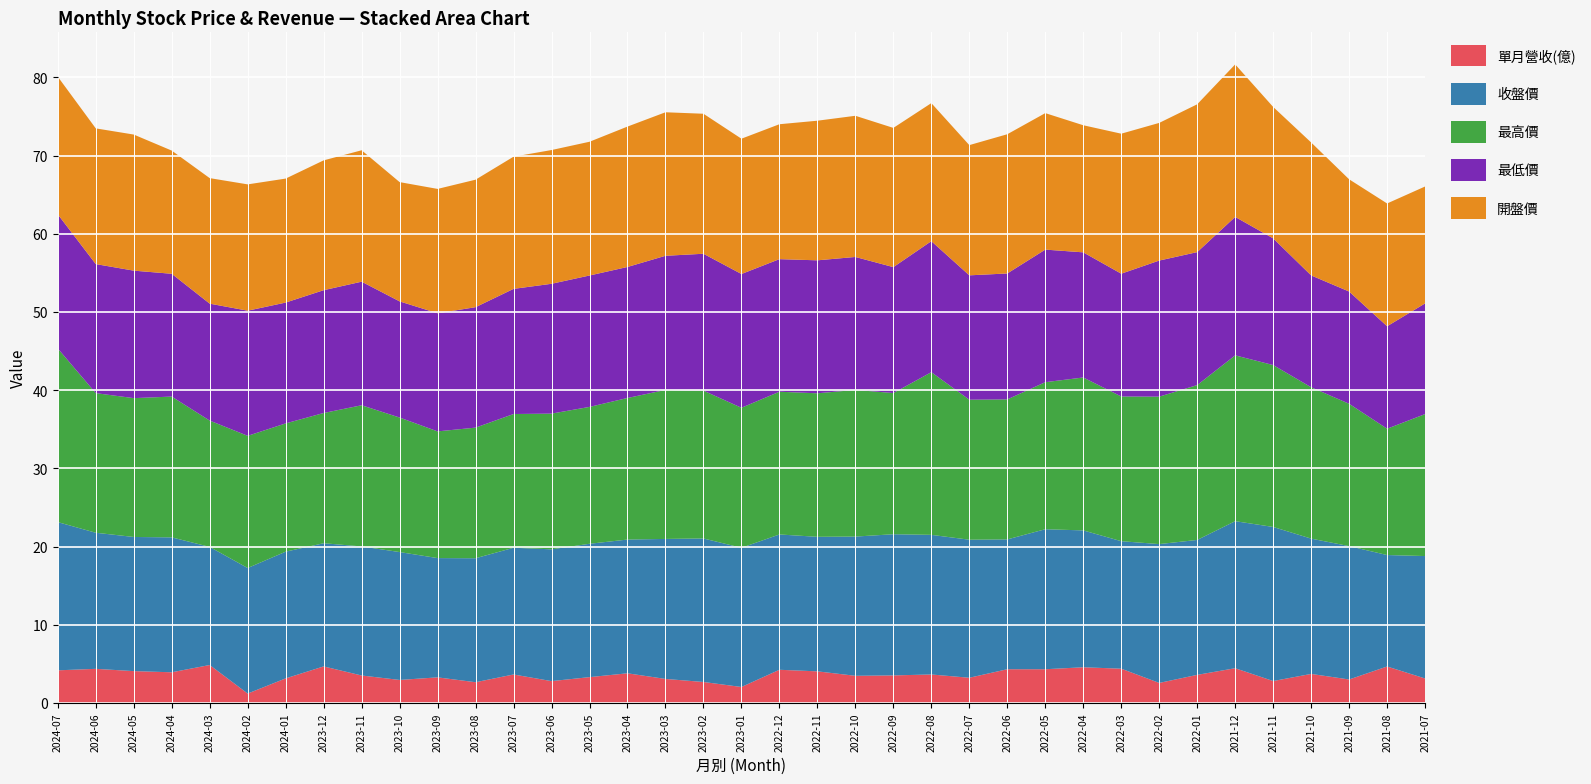

Reading right to left, list all the values displayed in this chart.

單月營收(億): 2021-07=3.1	2021-08=4.7	2021-09=3.0	2021-10=3.7	2021-11=2.8	2021-12=4.5	2022-01=3.6	2022-02=2.6	2022-03=4.4	2022-04=4.6	2022-05=4.3	2022-06=4.3	2022-07=3.2	2022-08=3.7	2022-09=3.5	2022-10=3.5	2022-11=4.1	2022-12=4.3	2023-01=2.1	2023-02=2.7	2023-03=3.1	2023-04=3.8	2023-05=3.3	2023-06=2.8	2023-07=3.7	2023-08=2.7	2023-09=3.3	2023-10=3.0	2023-11=3.5	2023-12=4.7	2024-01=3.2	2024-02=1.2	2024-03=4.9	2024-04=3.9	2024-05=4.1	2024-06=4.4	2024-07=4.2
收盤價: 2021-07=15.7	2021-08=14.2	2021-09=17.1	2021-10=17.3	2021-11=19.7	2021-12=18.8	2022-01=17.2	2022-02=17.8	2022-03=16.3	2022-04=17.5	2022-05=17.9	2022-06=16.6	2022-07=17.6	2022-08=17.9	2022-09=18.1	2022-10=17.8	2022-11=17.2	2022-12=17.3	2023-01=17.8	2023-02=18.4	2023-03=17.9	2023-04=17.1	2023-05=17.1	2023-06=16.9	2023-07=16.2	2023-08=15.8	2023-09=15.2	2023-10=16.4	2023-11=16.5	2023-12=15.8	2024-01=16.2	2024-02=16.1	2024-03=15.1	2024-04=17.2	2024-05=17.1	2024-06=17.4	2024-07=18.9
最高價: 2021-07=18.1	2021-08=16.1	2021-09=18.2	2021-10=19.4	2021-11=20.7	2021-12=21.2	2022-01=19.8	2022-02=18.9	2022-03=18.5	2022-04=19.6	2022-05=18.8	2022-06=17.9	2022-07=17.9	2022-08=20.8	2022-09=18.1	2022-10=18.8	2022-11=18.4	2022-12=18.2	2023-01=17.9	2023-02=18.9	2023-03=19.1	2023-04=18.1	2023-05=17.5	2023-06=17.4	2023-07=17.1	2023-08=16.7	2023-09=16.2	2023-10=17.2	2023-11=18.1	2023-12=16.6	2024-01=16.4	2024-02=16.9	2024-03=16.1	2024-04=18.0	2024-05=17.8	2024-06=17.9	2024-07=22.2
最低價: 2021-07=14.2	2021-08=13.1	2021-09=14.3	2021-10=14.3	2021-11=16.2	2021-12=17.7	2022-01=17.0	2022-02=17.4	2022-03=15.7	2022-04=16.0	2022-05=16.9	2022-06=16.1	2022-07=15.9	2022-08=16.8	2022-09=16.1	2022-10=17.0	2022-11=17.0	2022-12=16.9	2023-01=17.1	2023-02=17.5	2023-03=17.1	2023-04=16.8	2023-05=16.8	2023-06=16.6	2023-07=16.0	2023-08=15.4	2023-09=15.1	2023-10=14.8	2023-11=15.8	2023-12=15.7	2024-01=15.4	2024-02=16.0	2024-03=14.9	2024-04=15.7	2024-05=16.3	2024-06=16.5	2024-07=17.1
開盤價: 2021-07=14.9	2021-08=15.7	2021-09=14.3	2021-10=17.0	2021-11=16.8	2021-12=19.5	2022-01=18.9	2022-02=17.6	2022-03=17.9	2022-04=16.2	2022-05=17.4	2022-06=17.8	2022-07=16.6	2022-08=17.6	2022-09=17.8	2022-10=18.1	2022-11=17.9	2022-12=17.2	2023-01=17.3	2023-02=17.9	2023-03=18.4	2023-04=17.9	2023-05=17.1	2023-06=17.1	2023-07=16.9	2023-08=16.3	2023-09=15.9	2023-10=15.2	2023-11=16.8	2023-12=16.6	2024-01=15.8	2024-02=16.1	2024-03=16.1	2024-04=15.8	2024-05=17.4	2024-06=17.4	2024-07=17.6